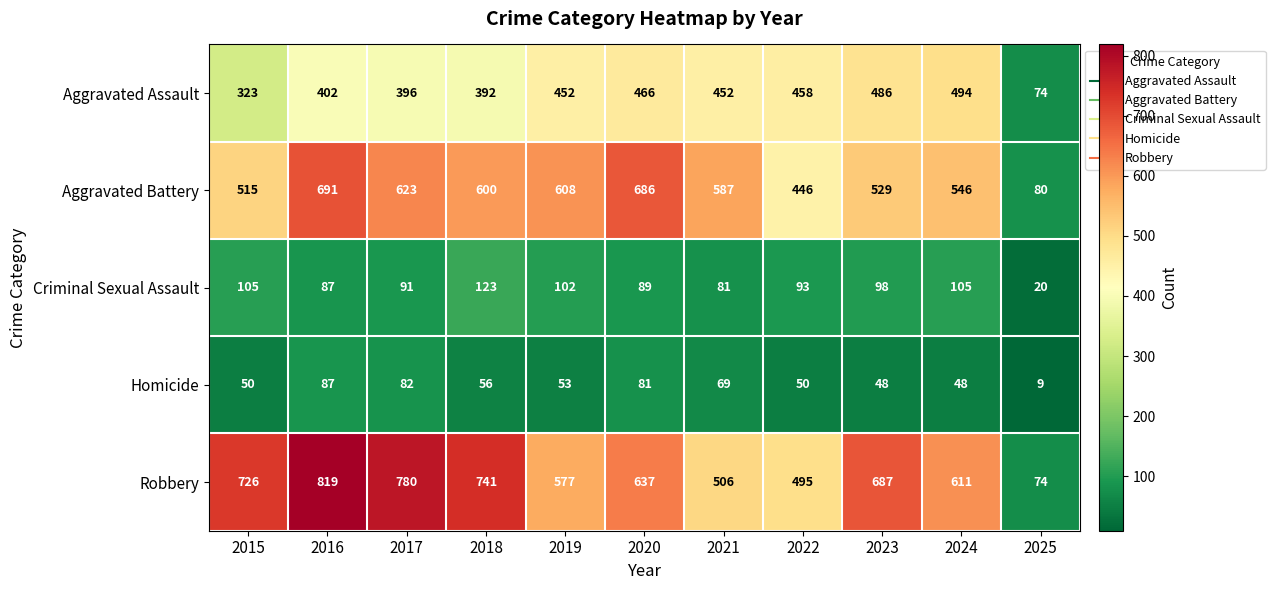

Which series has the largest total across all categories?

Robbery